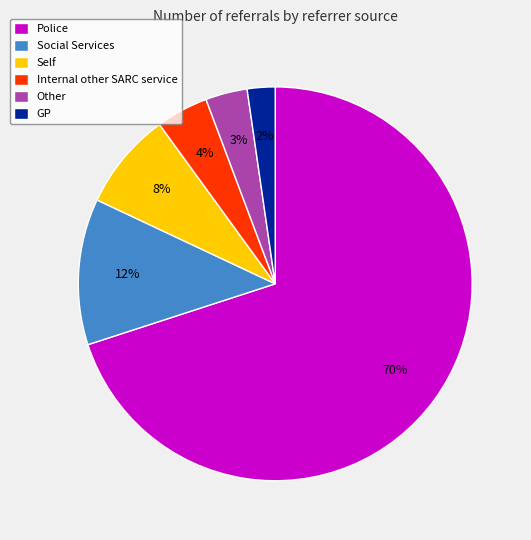

True or false: Self accounts for 8% of the total.

True